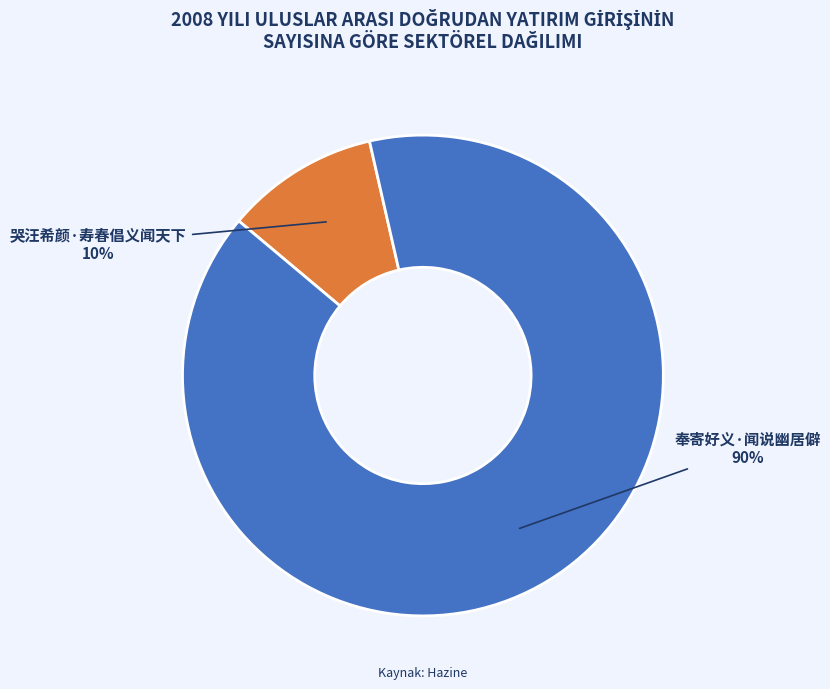

Combined, do 哭汪希颜·寿春倡义闻天下 and 奉寄好义·闻说幽居僻 account for over 50%?

Yes